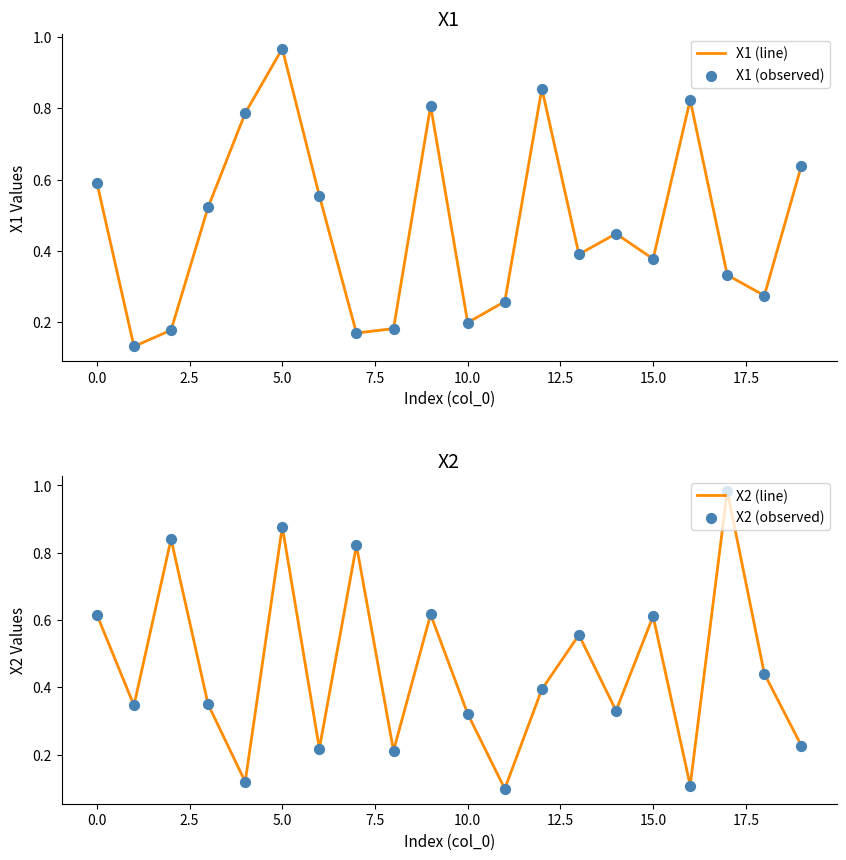

Which series reaches the minimum Y coordinate?

X2 (line)